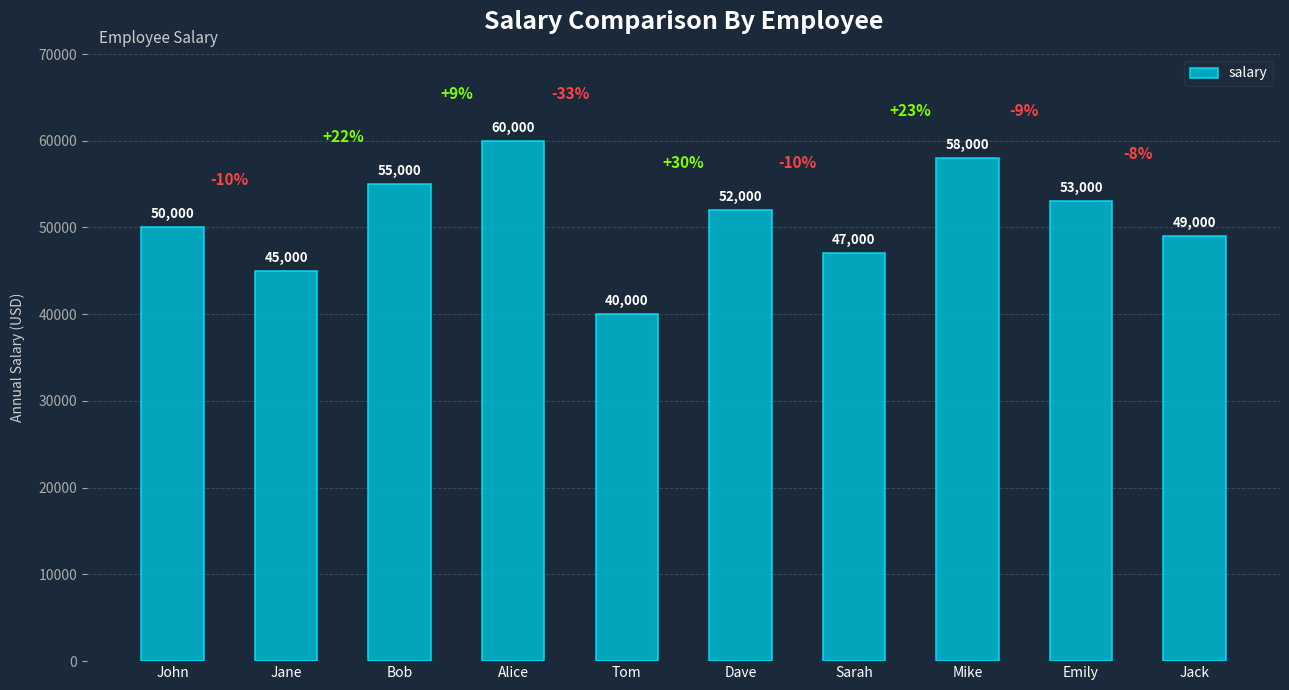

List the labels in order of value, smallest first.

Tom, Jane, Sarah, Jack, John, Dave, Emily, Bob, Mike, Alice